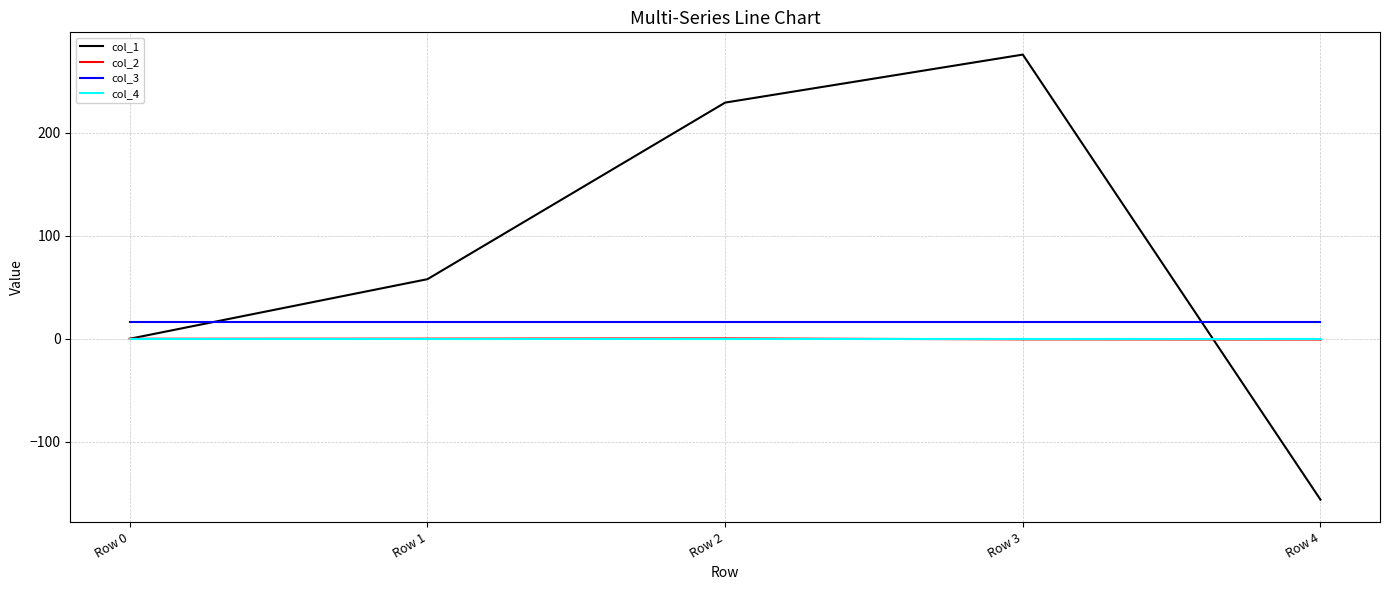

At which category is the sum across all series the highest?

Row 3